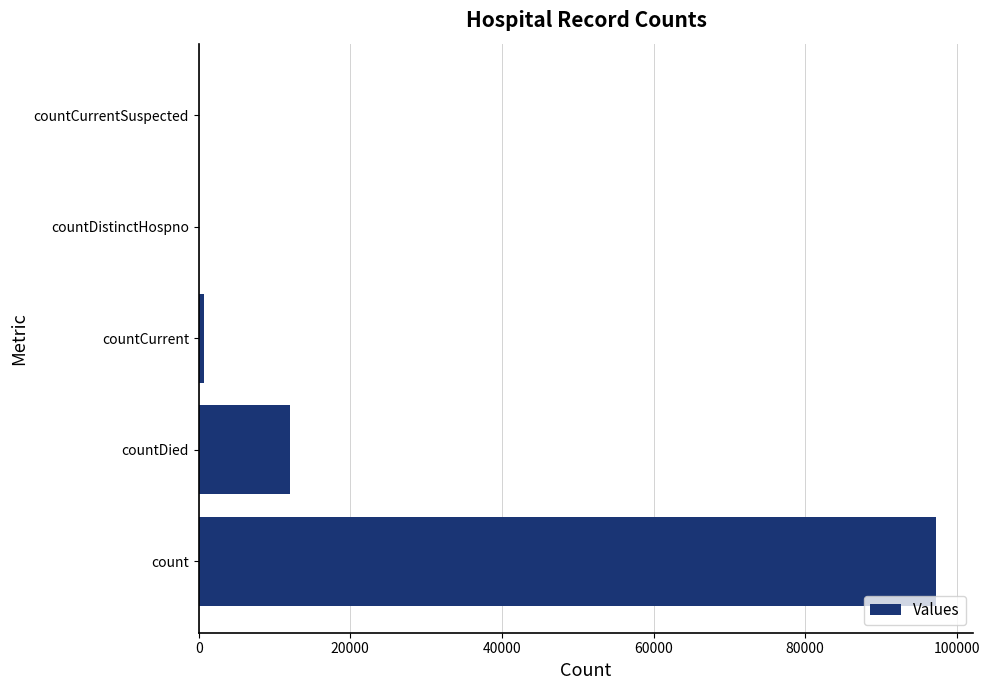

What is the maximum value shown in the chart?

97326